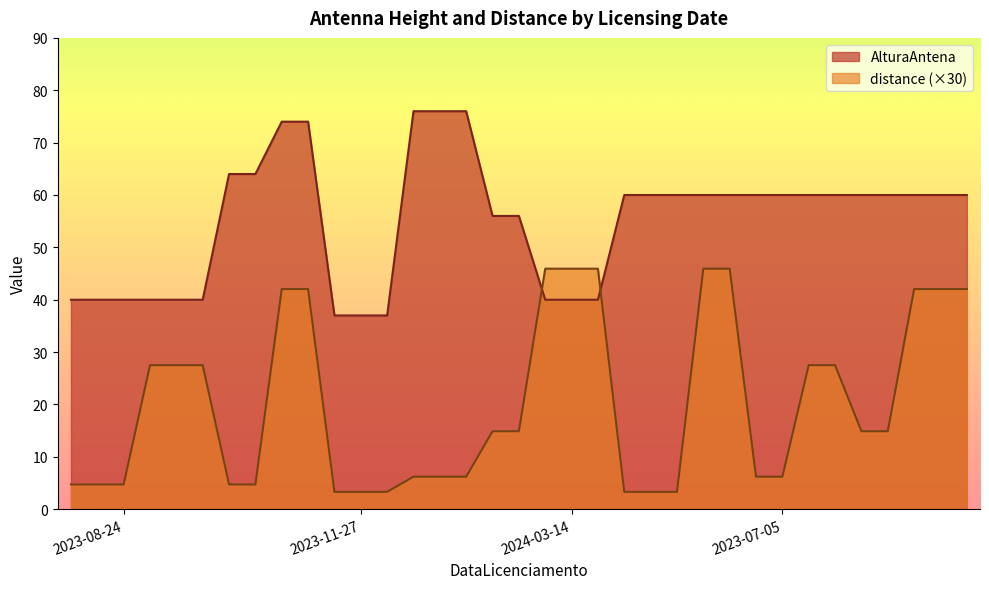

Rank the series by their average value, from lowest to highest.

distance (×30), AlturaAntena